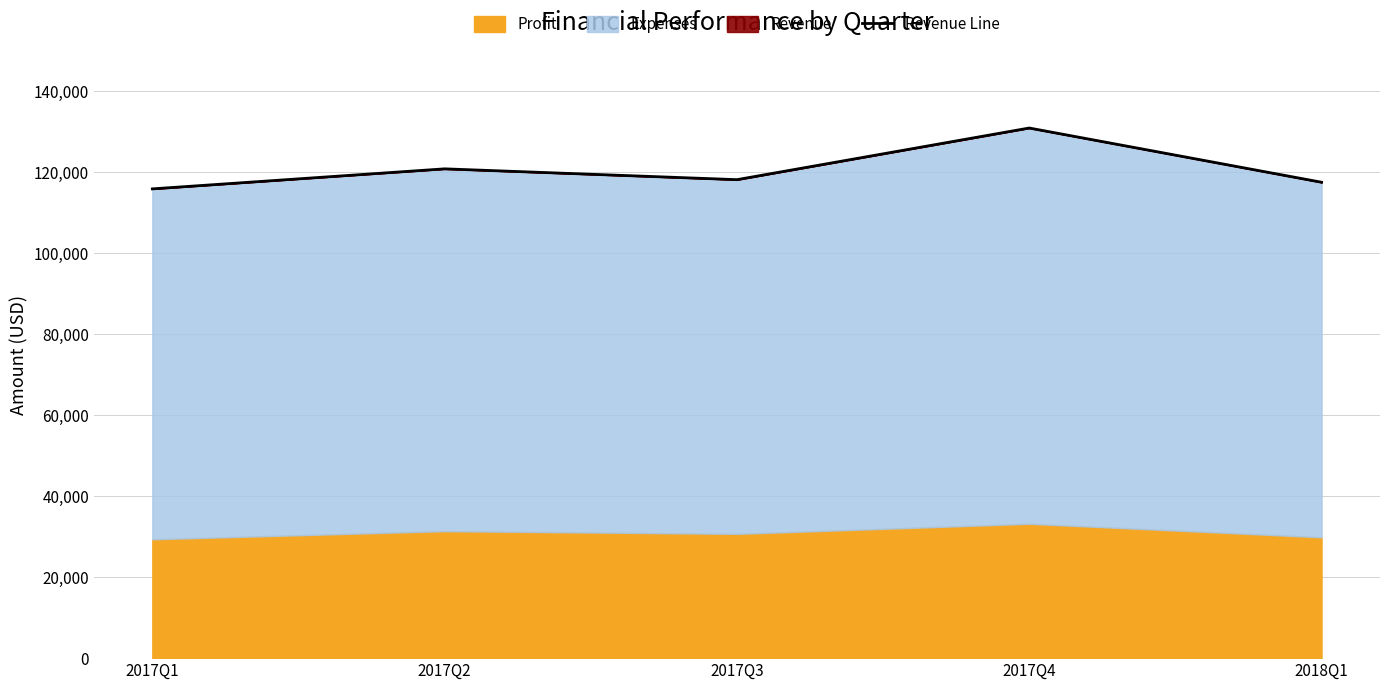

Between 2017Q1 and 2017Q2, which is larger?

2017Q2